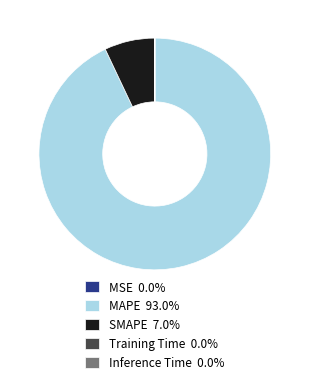

Do MAPE and SMAPE together represent more than half of the pie?

Yes